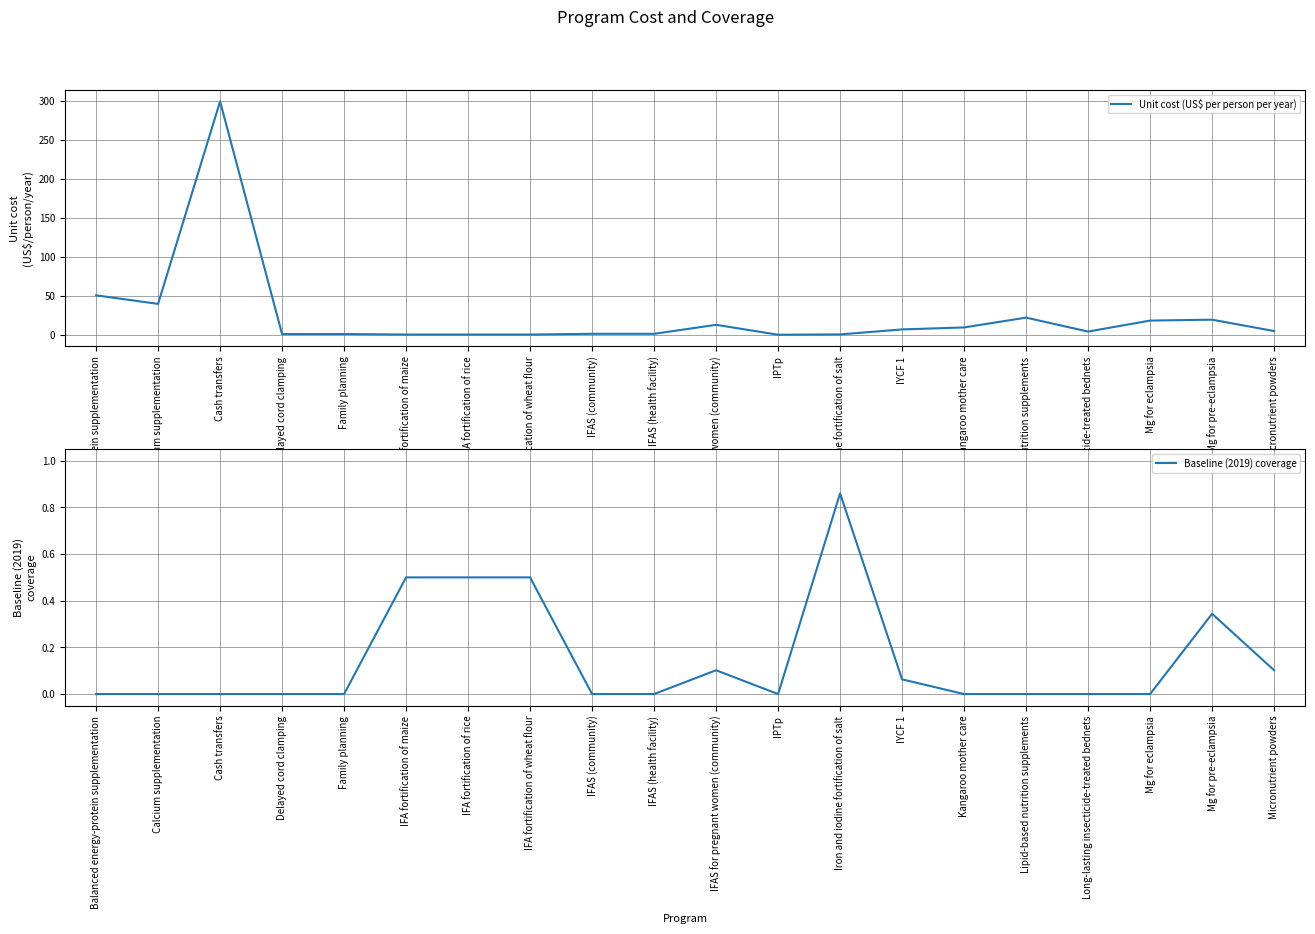

How many intersections are there between Unit cost (US$ per person per year) and Baseline (2019) coverage?

4